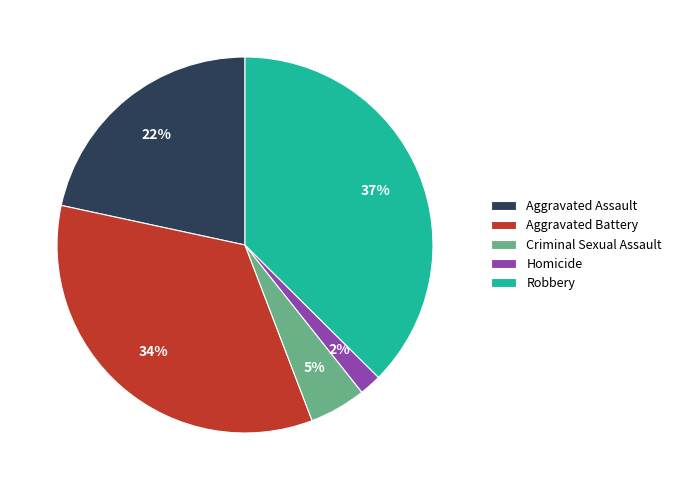

What percentage is the Criminal Sexual Assault slice, to the nearest percent?

5%